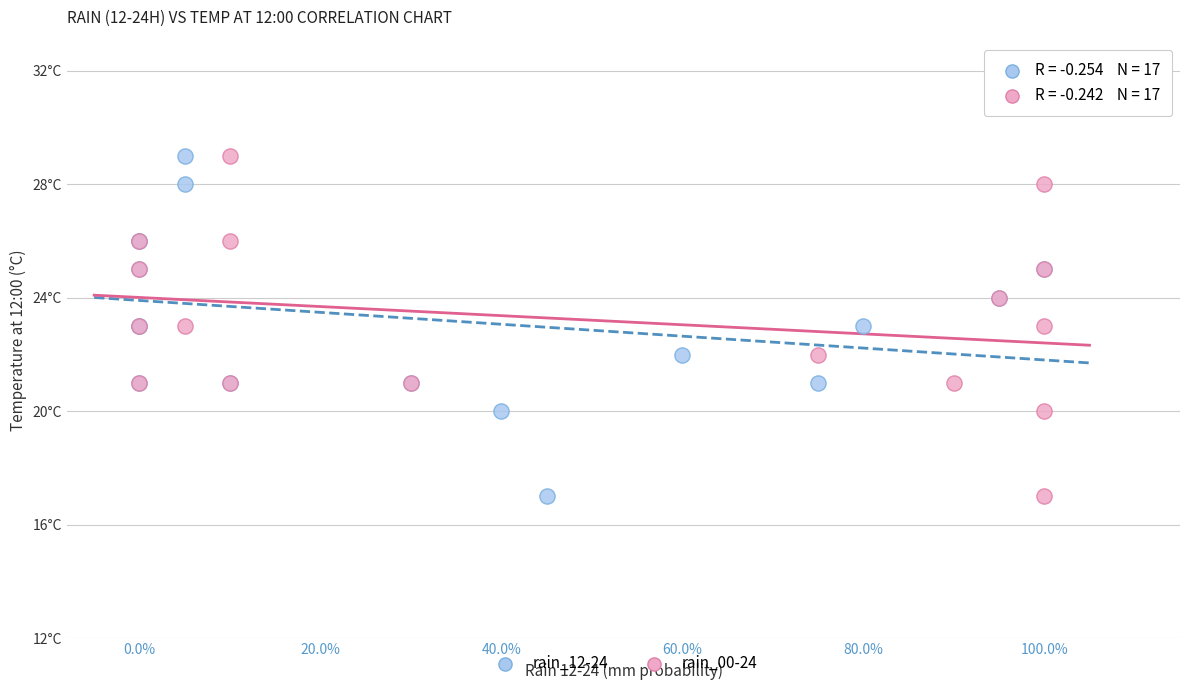

What are all the series names shown in the legend?

rain_12-24, rain_00-24